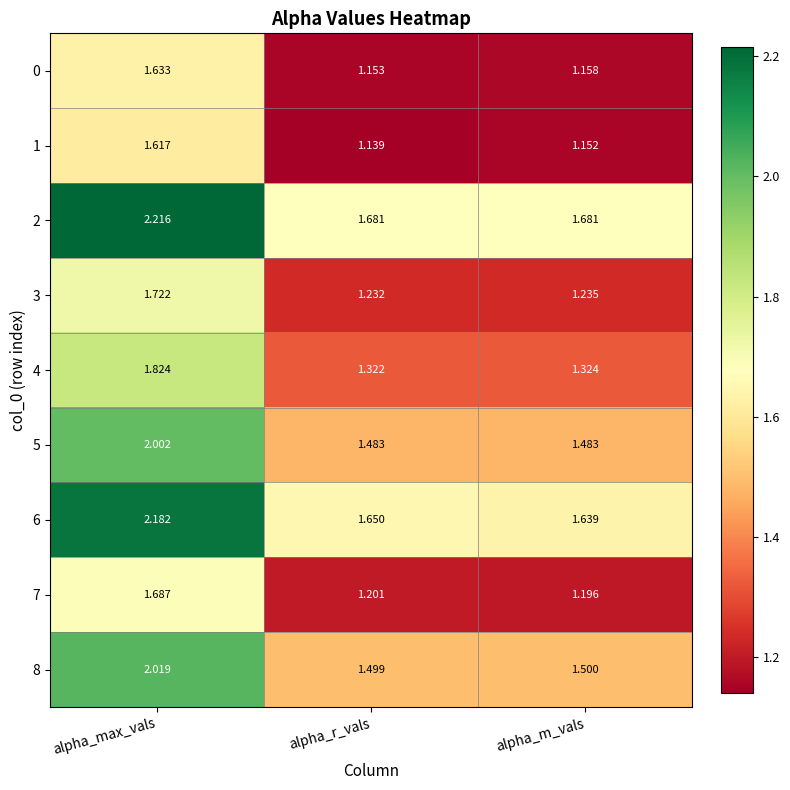

At alpha_m_vals, list the series in order from smallest to largest.

1, 0, 7, 3, 4, 5, 8, 6, 2